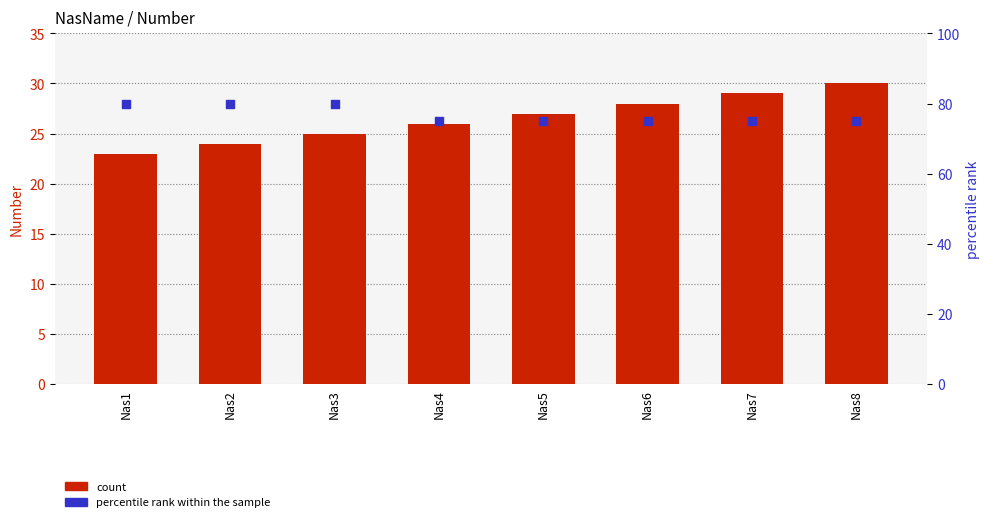

Which series reaches the maximum Y coordinate?

percentile rank within the sample